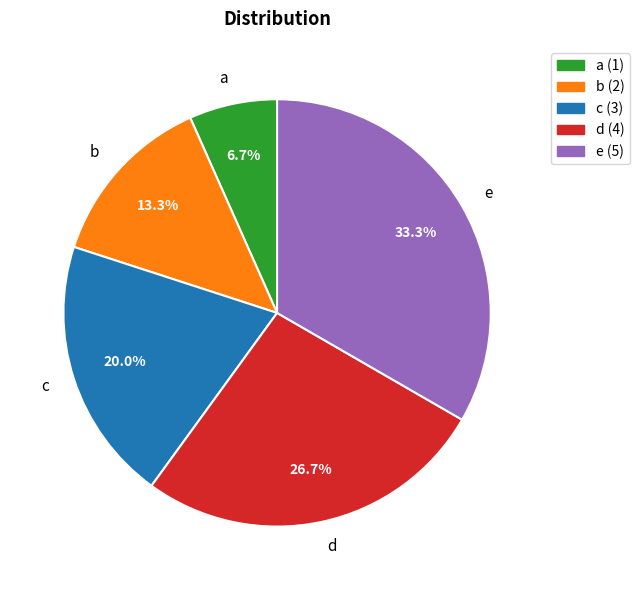

True or false: b accounts for 23% of the total.

False